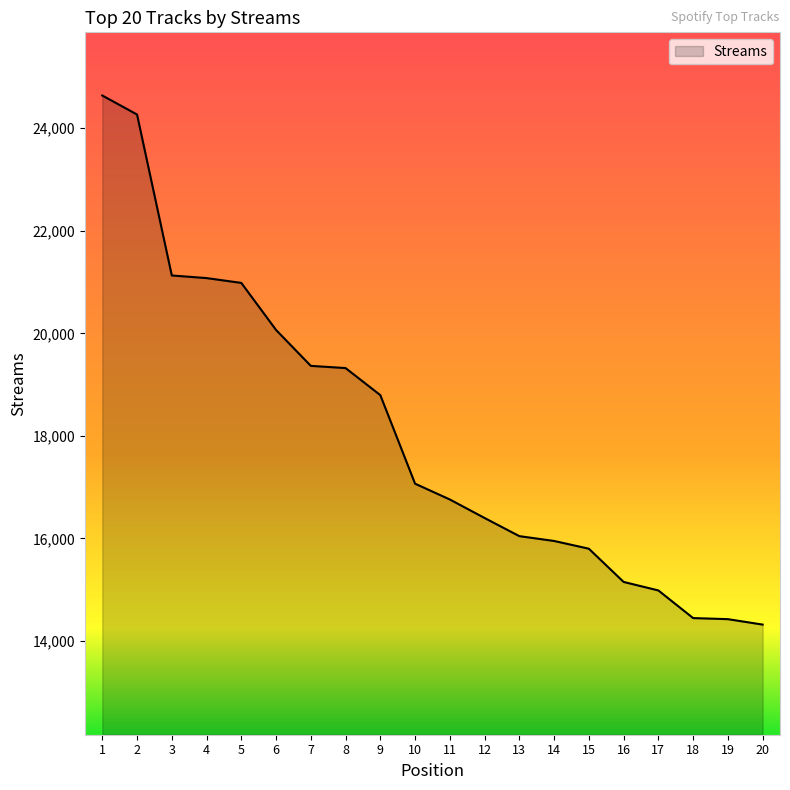

What is the change in value from 7 to 18?

-4919